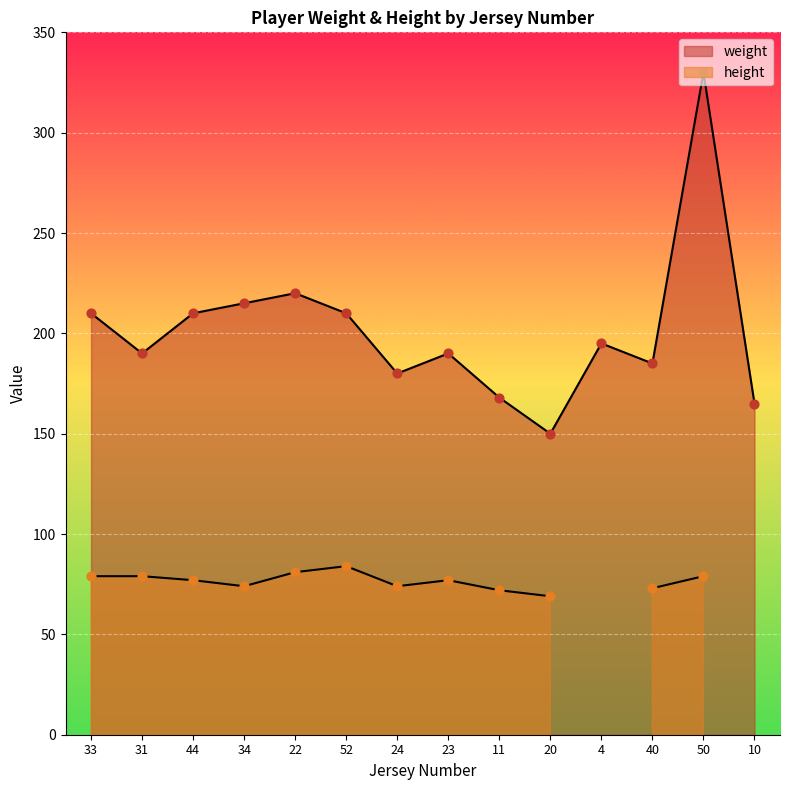

Which has a higher value, 50 or 11?

50